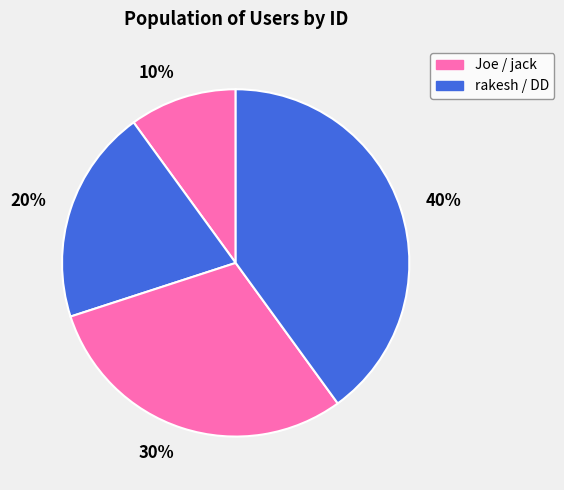

Count the number of slices in the pie.

4